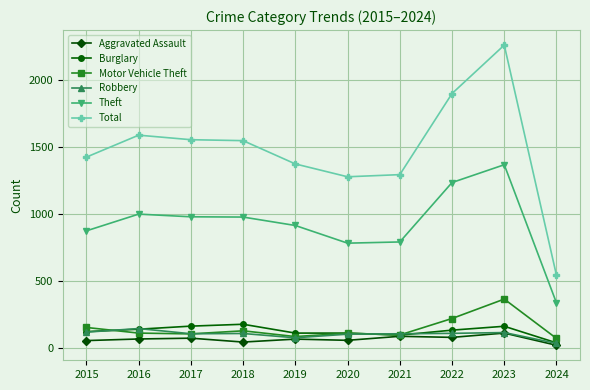

How many times do Burglary and Robbery cross each other?

4